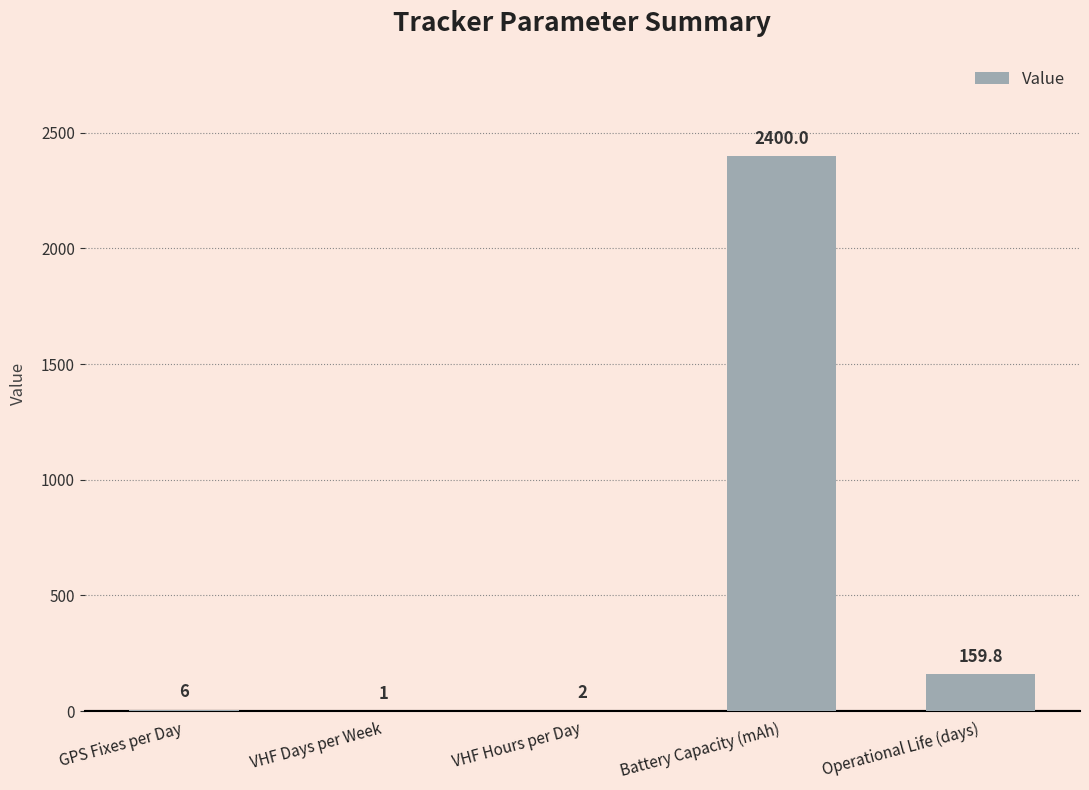

What is the greatest value displayed?

2400.0